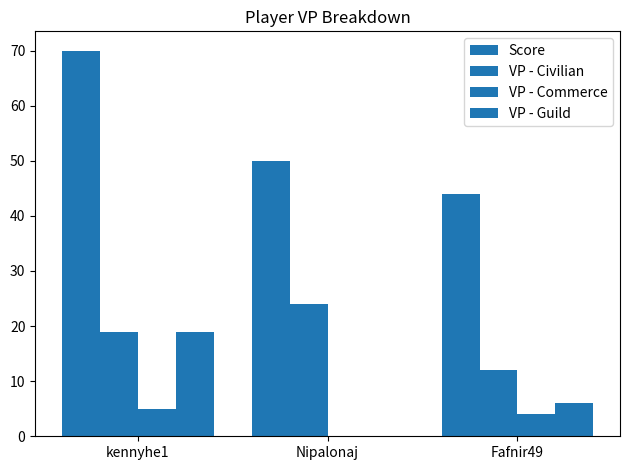

Which series has the largest total across all categories?

Score